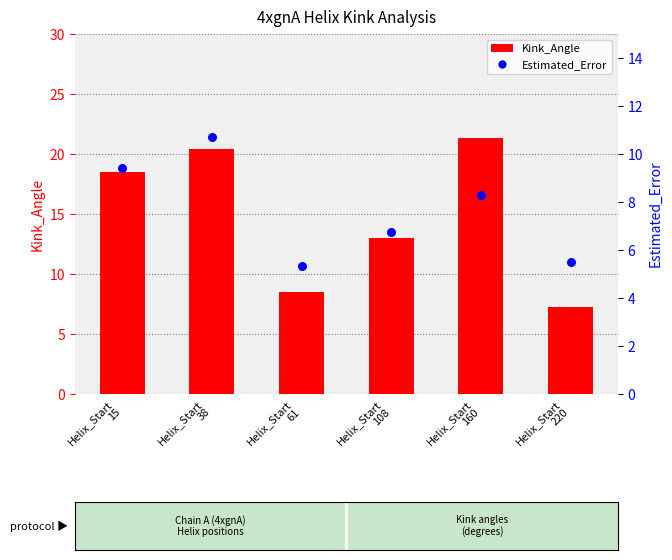

What are all the series names shown in the legend?

Kink_Angle, Estimated_Error